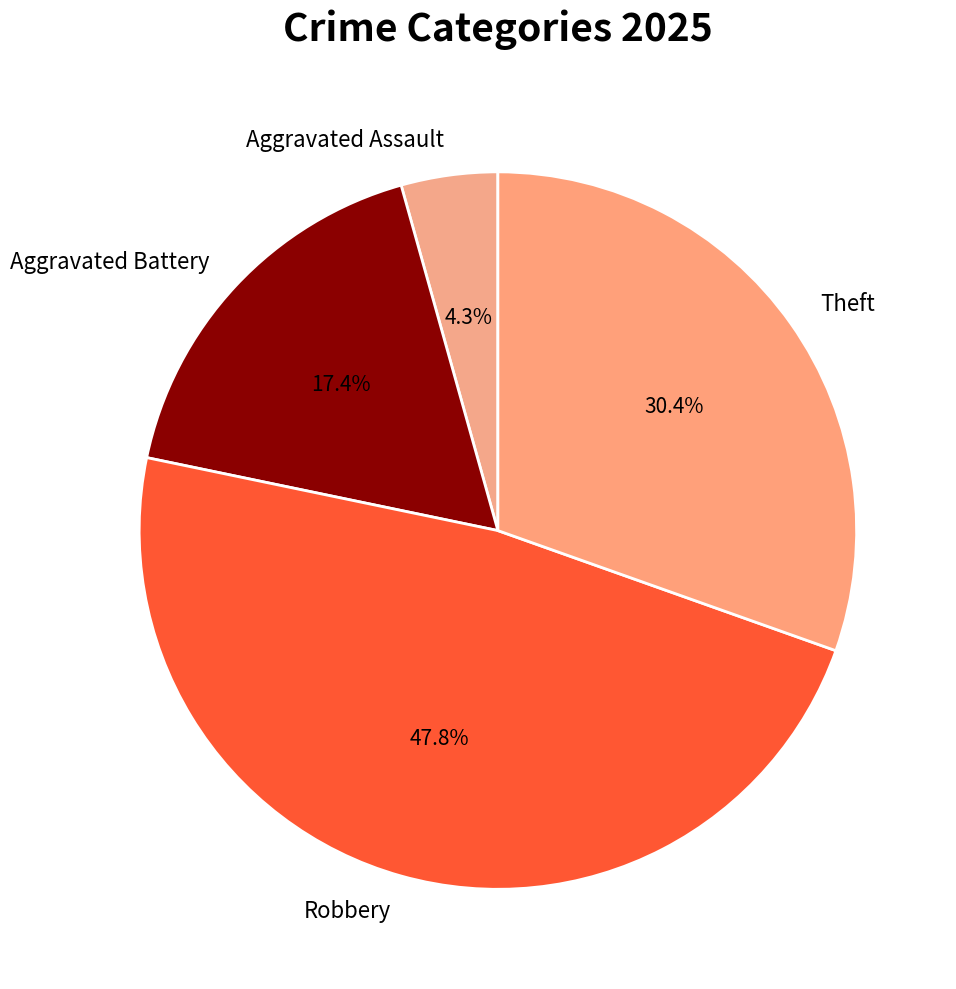

True or false: Aggravated Battery accounts for 23% of the total.

False